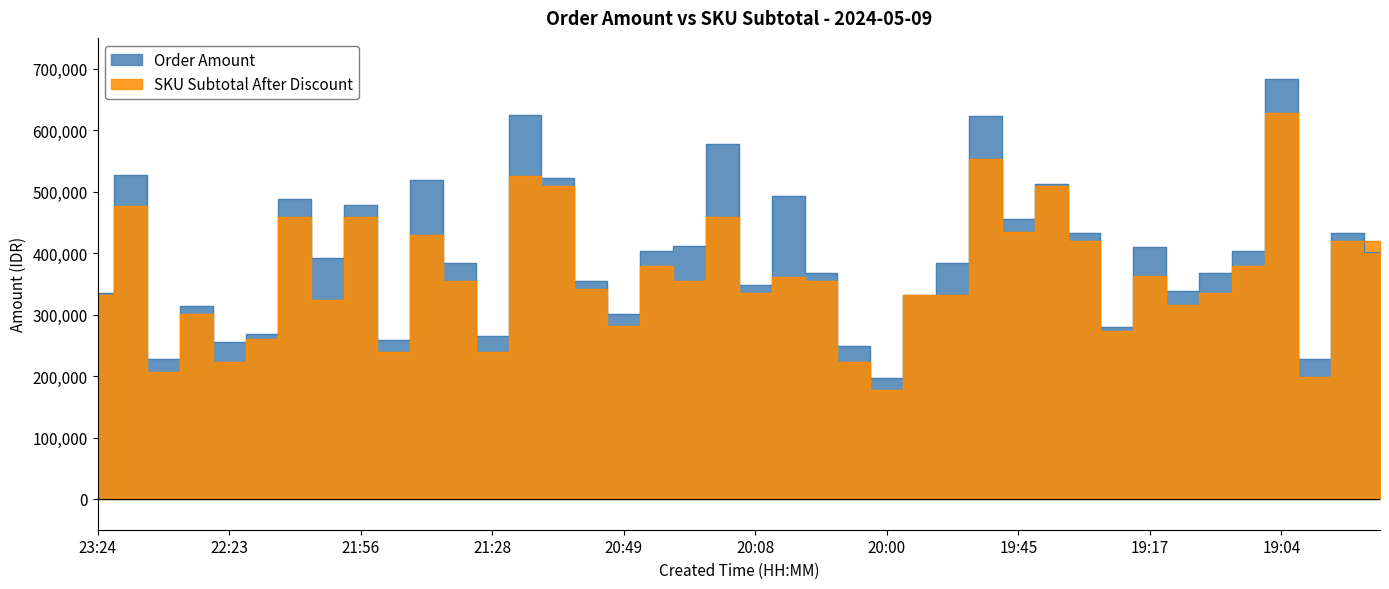

What is the difference between the Order Amount values at 20:01 and 20:03?

119027